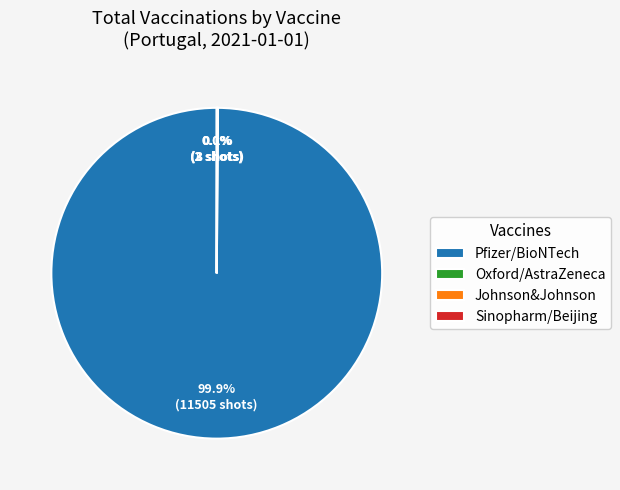

Which slice is the largest?

Pfizer/BioNTech